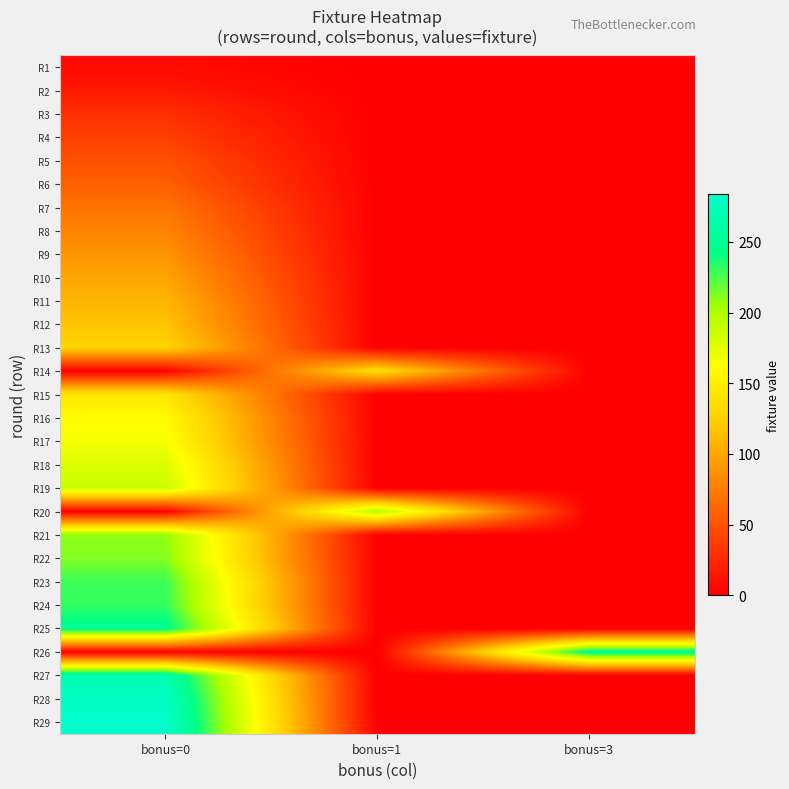

Reading right to left, list all the values displayed in this chart.

R1: bonus=3=0	bonus=1=0	bonus=0=7
R2: bonus=3=0	bonus=1=0	bonus=0=15
R3: bonus=3=0	bonus=1=0	bonus=0=29
R4: bonus=3=0	bonus=1=0	bonus=0=38
R5: bonus=3=0	bonus=1=0	bonus=0=49
R6: bonus=3=0	bonus=1=0	bonus=0=57
R7: bonus=3=0	bonus=1=0	bonus=0=70
R8: bonus=3=0	bonus=1=0	bonus=0=79
R9: bonus=3=0	bonus=1=0	bonus=0=89
R10: bonus=3=0	bonus=1=0	bonus=0=99
R11: bonus=3=0	bonus=1=0	bonus=0=109
R12: bonus=3=0	bonus=1=0	bonus=0=117
R13: bonus=3=0	bonus=1=0	bonus=0=129
R14: bonus=3=0	bonus=1=138	bonus=0=0
R15: bonus=3=0	bonus=1=0	bonus=0=143
R16: bonus=3=0	bonus=1=0	bonus=0=159
R17: bonus=3=0	bonus=1=0	bonus=0=166
R18: bonus=3=0	bonus=1=0	bonus=0=179
R19: bonus=3=0	bonus=1=0	bonus=0=188
R20: bonus=3=0	bonus=1=199	bonus=0=0
R21: bonus=3=0	bonus=1=0	bonus=0=209
R22: bonus=3=0	bonus=1=0	bonus=0=212
R23: bonus=3=0	bonus=1=0	bonus=0=229
R24: bonus=3=0	bonus=1=0	bonus=0=231
R25: bonus=3=0	bonus=1=0	bonus=0=249
R26: bonus=3=253	bonus=1=0	bonus=0=0
R27: bonus=3=0	bonus=1=0	bonus=0=267
R28: bonus=3=0	bonus=1=0	bonus=0=279
R29: bonus=3=0	bonus=1=0	bonus=0=284